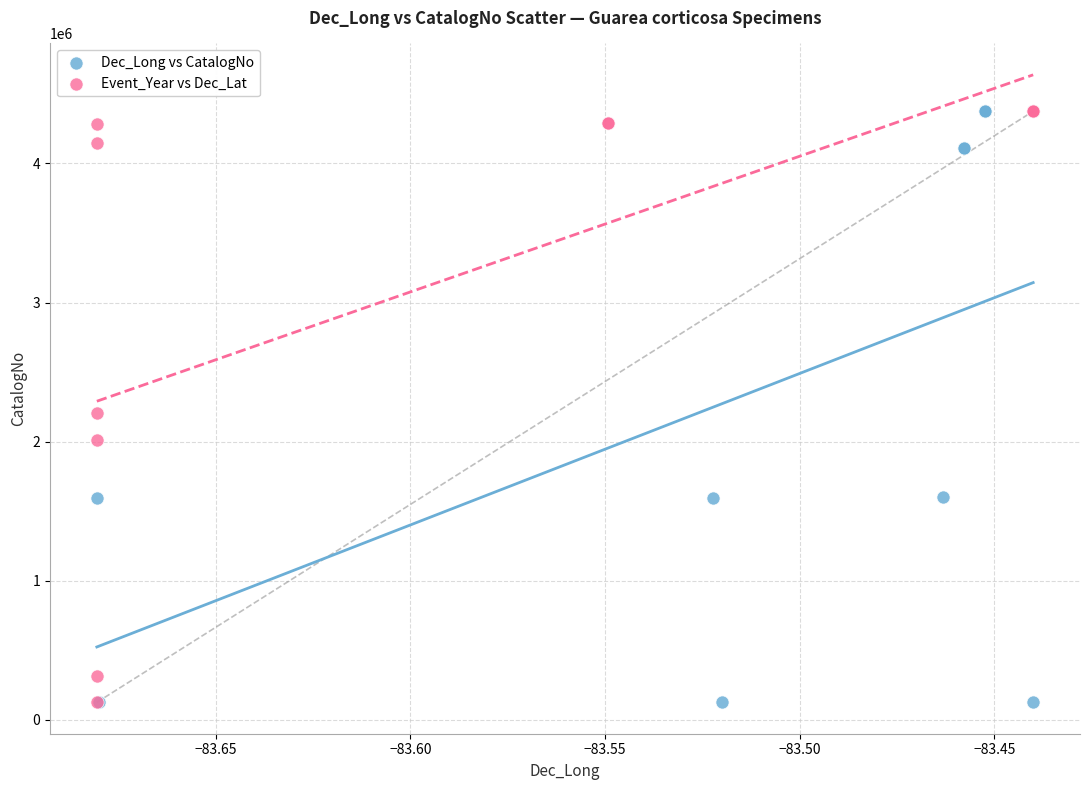

What are all the series names shown in the legend?

Dec_Long vs CatalogNo, Event_Year vs Dec_Lat